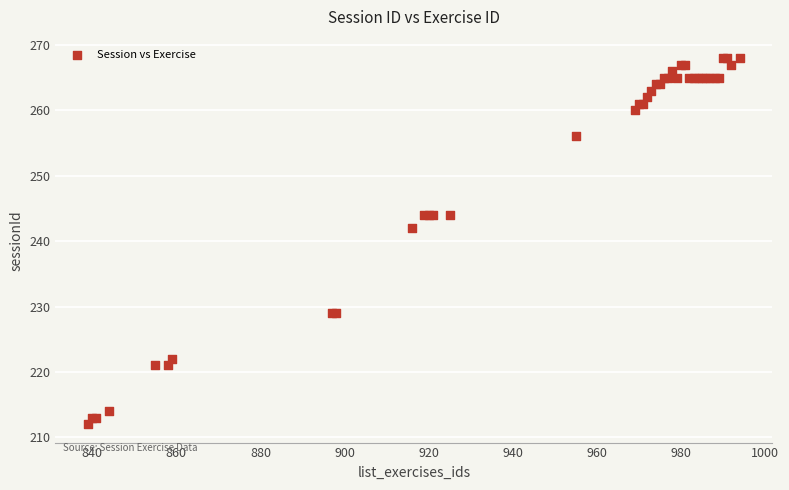

What Y value in the scatter plot is closest to 240?

242